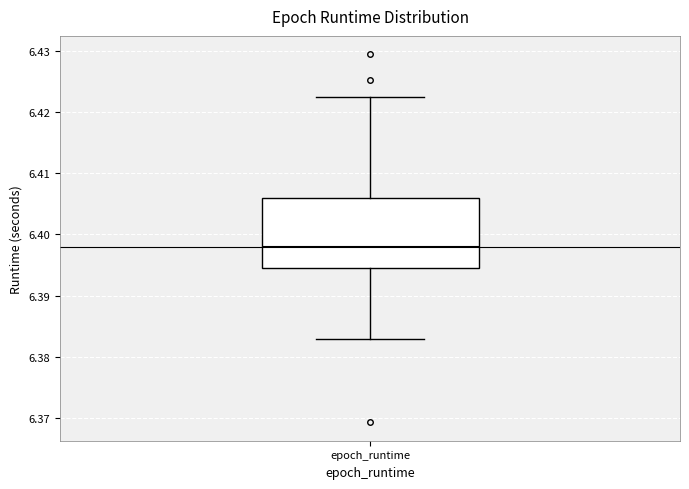

Where is the upper edge of the box for epoch_runtime on the y-axis? The values are not printed on the chart, so give them approximately, as read against the axis.

6.406